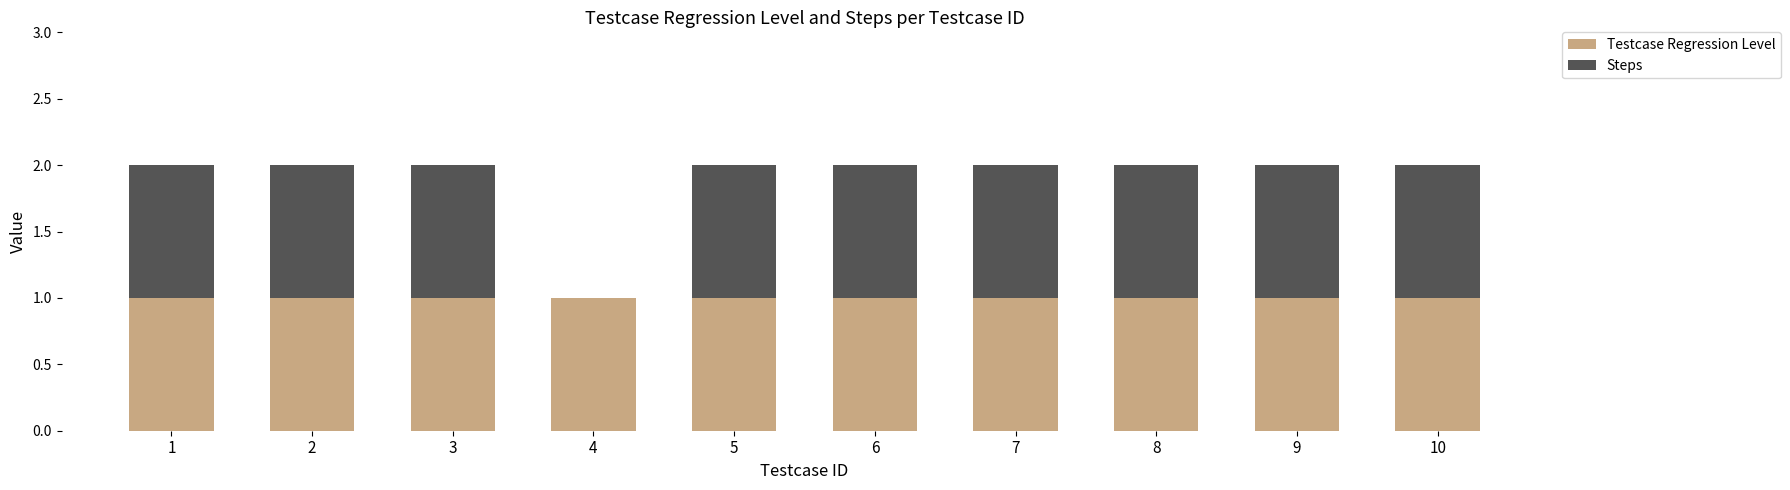

The Testcase Regression Level series shows 1 at 7. True or false?

True